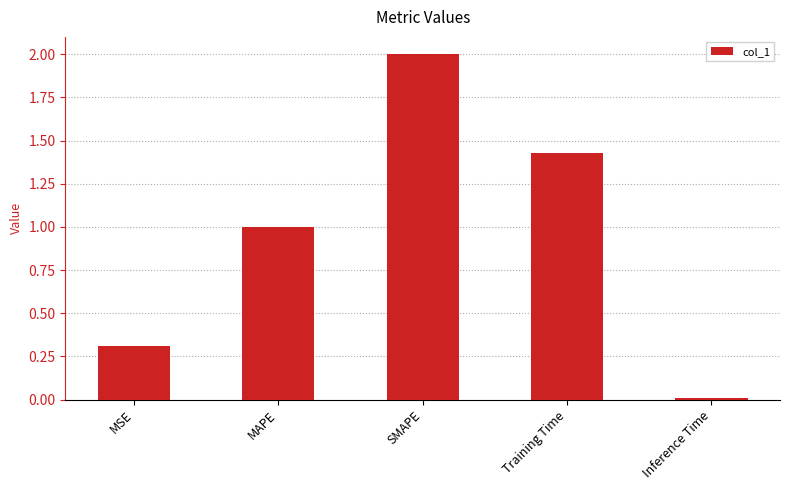

What is the sum of all values?

4.7